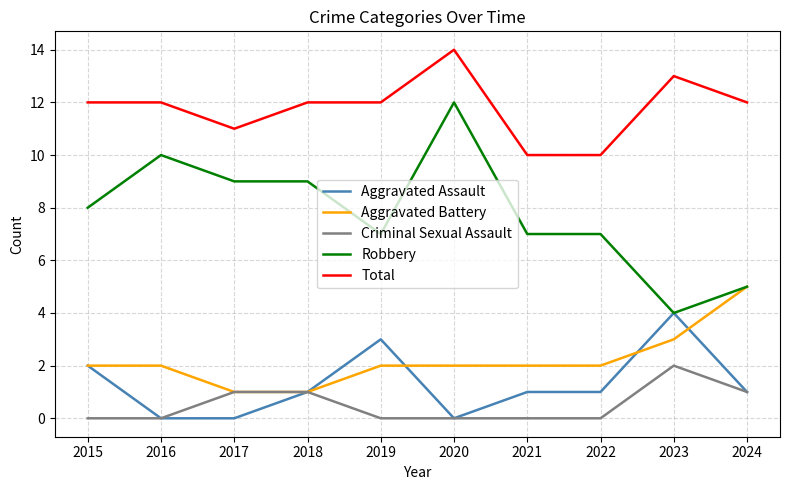

What is the difference between the second highest and second lowest values in the Criminal Sexual Assault series?

1